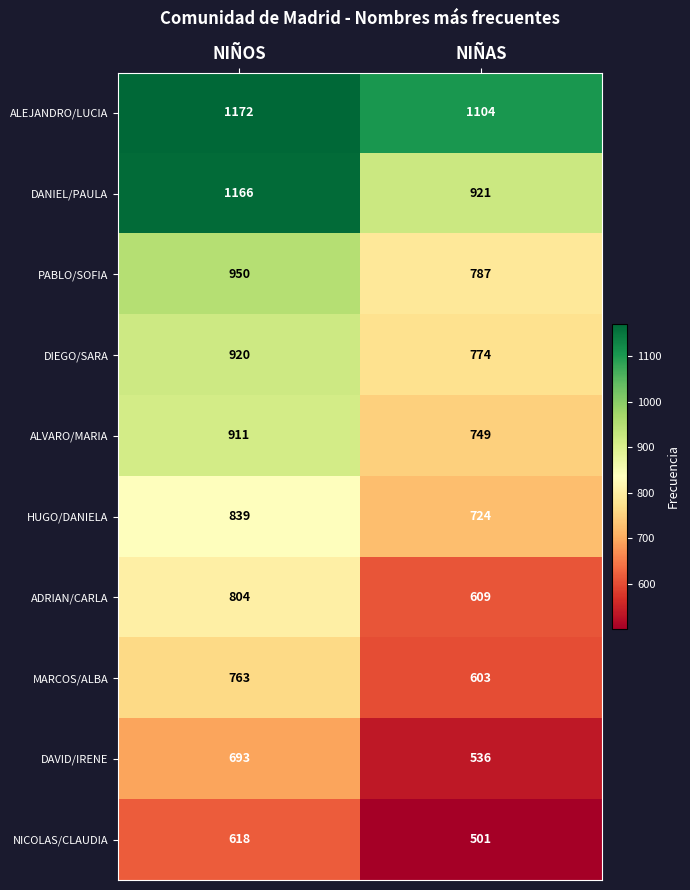

Which category has the lowest value in the ALVARO/MARIA series?

NIÑAS